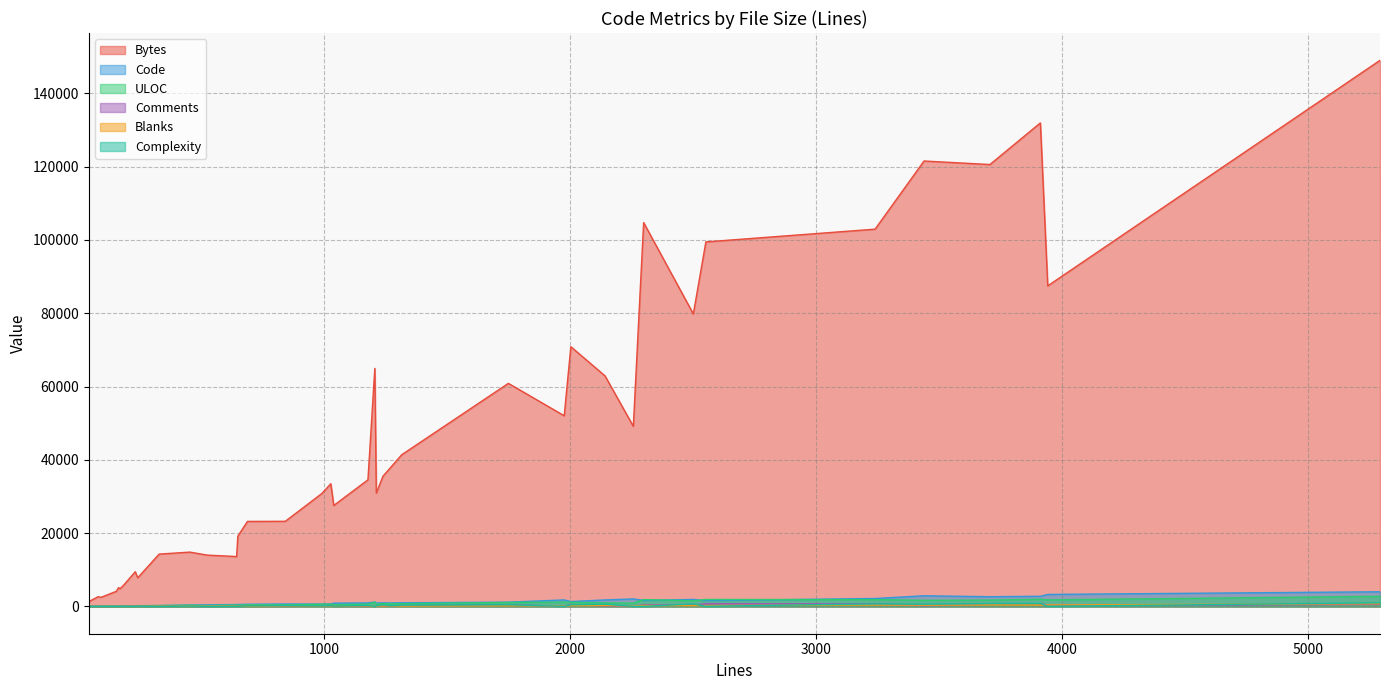

True or false: Complexity has more than 1 interior local peaks.

True